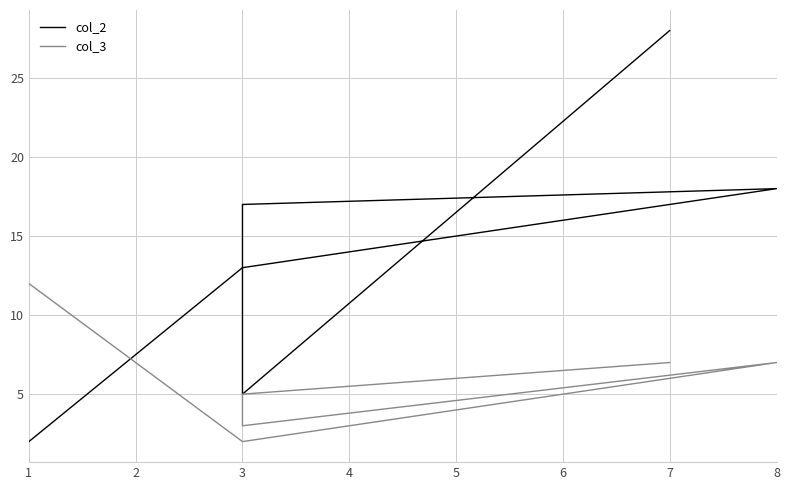

What is the total value across all series at 3?

15